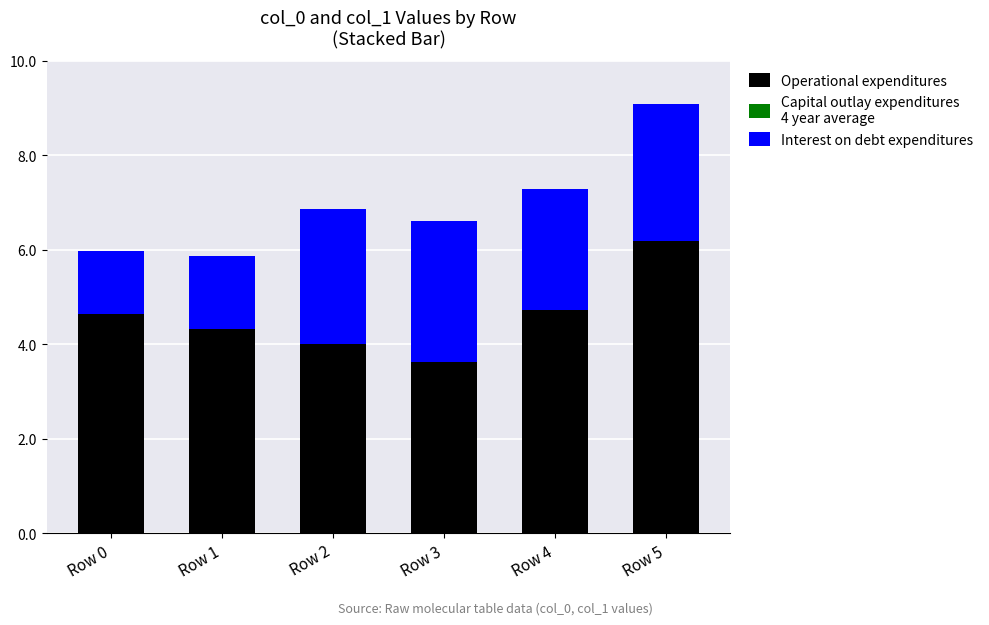

What is the total value across all series at Row 4?

7.3